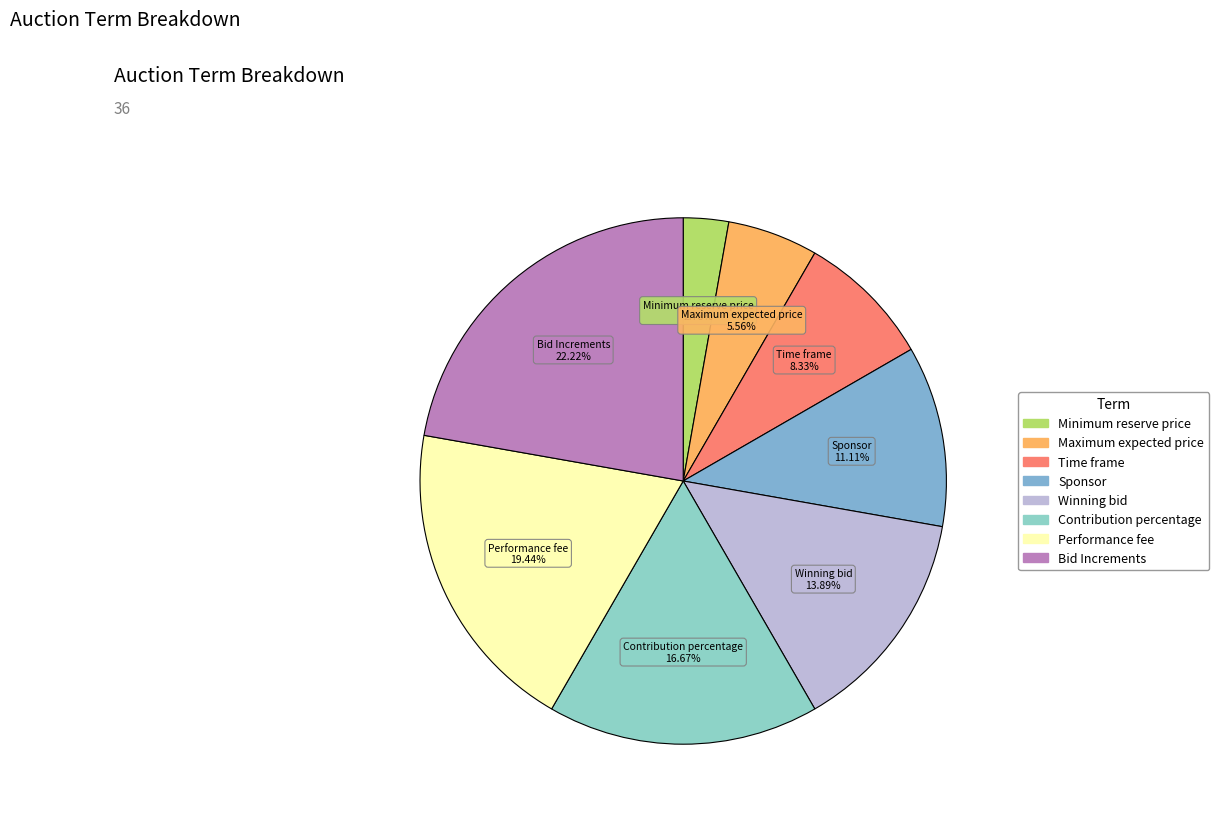

What is the largest slice in the pie chart?

Bid Increments